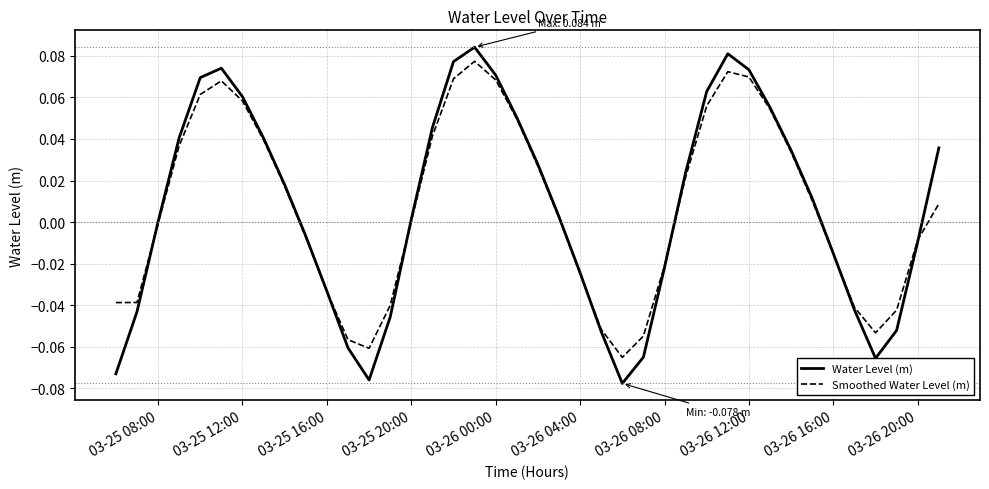

Which series has the widest spread of values?

Water Level (m)